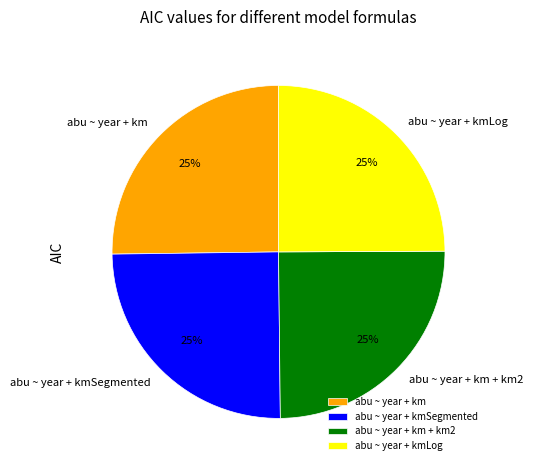

Approximately how many times larger is the value at abu ~ year + kmLog compared to abu ~ year + km?

1.0